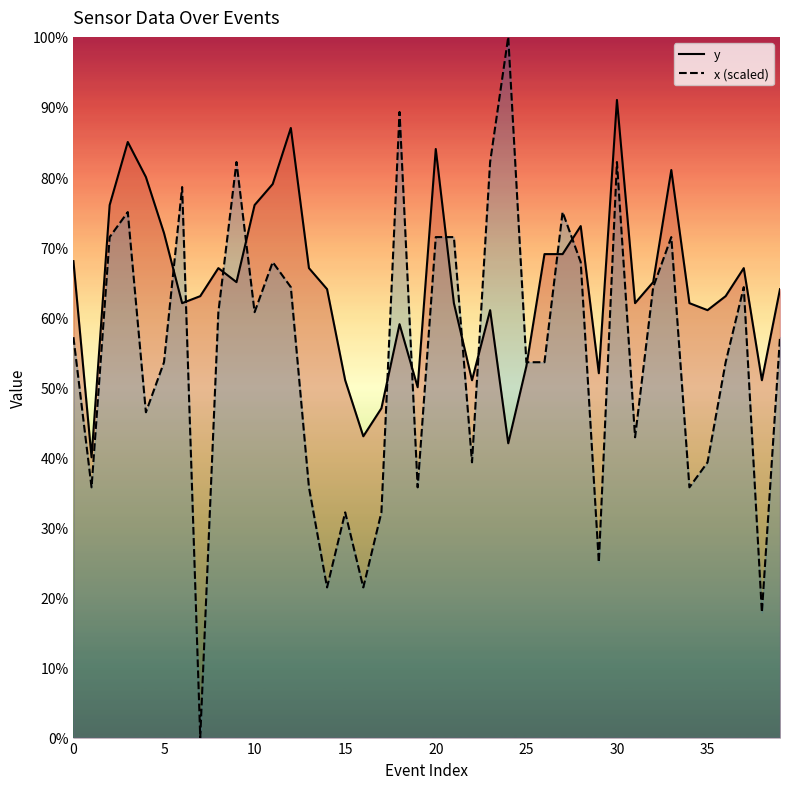

What is the label of the 32nd point from the left?

31